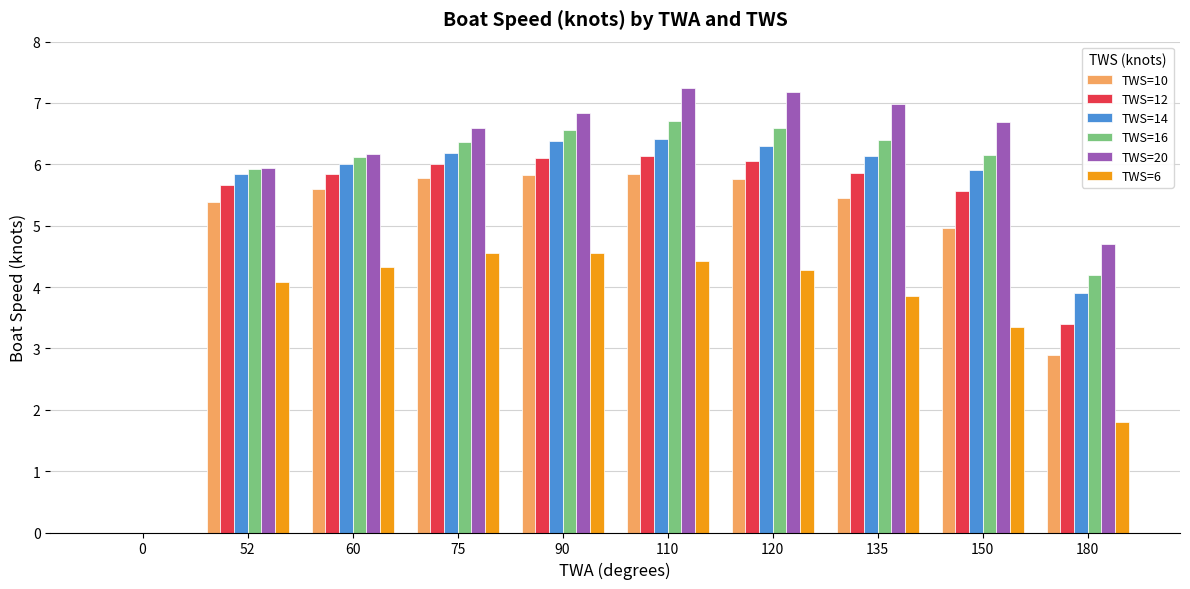

What is the average value of the TWS=20 series?

5.8